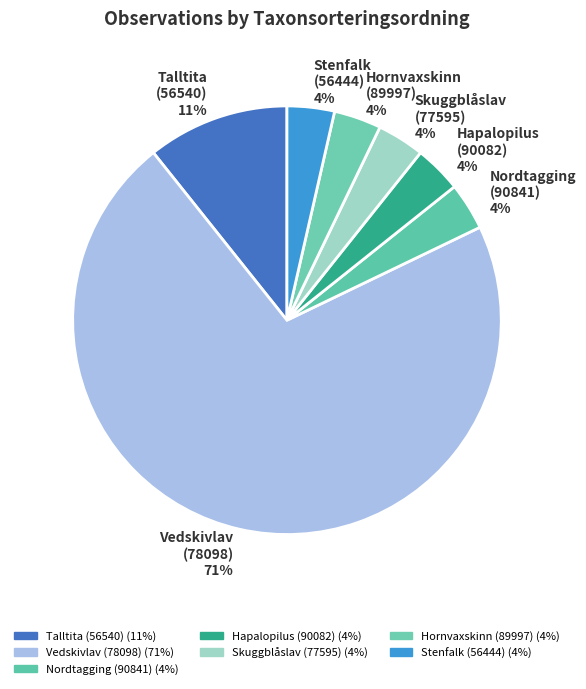

To the nearest percent, what is the average slice percentage?

14%